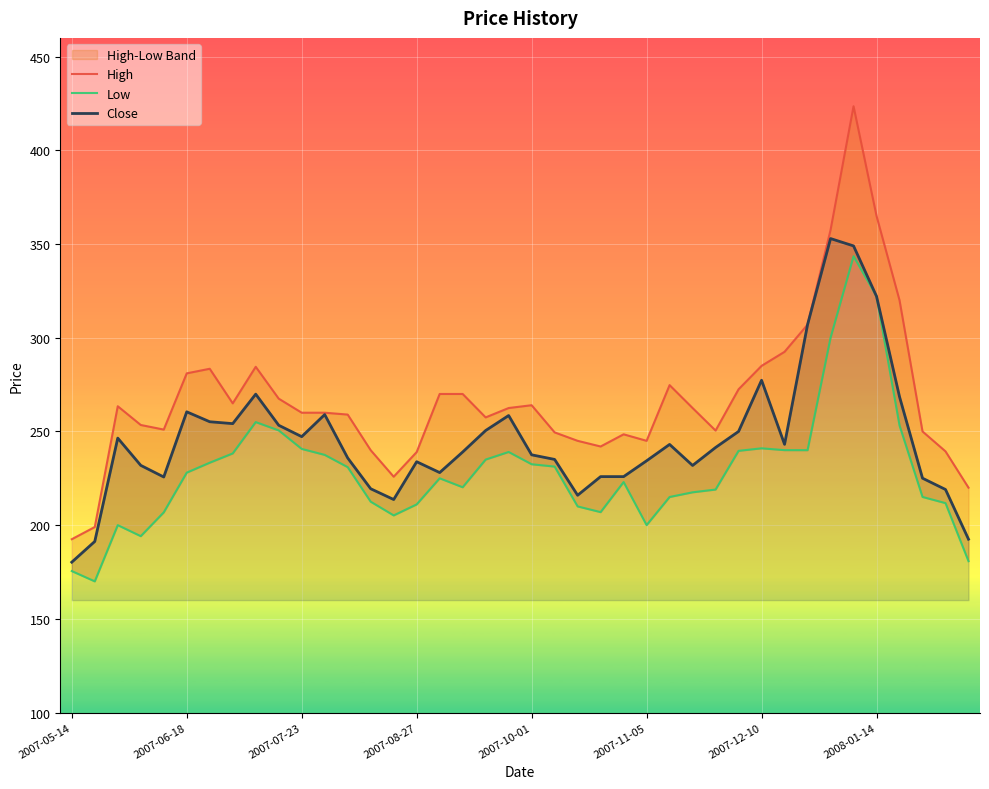

What is the value of the Low point at the 2nd from the left?

170.0